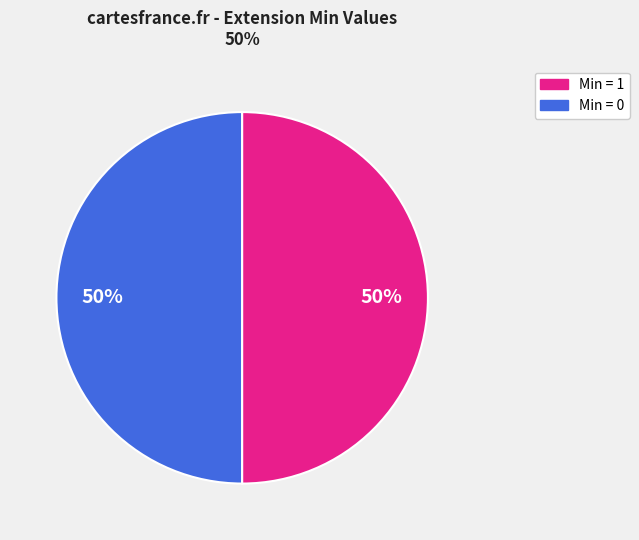

To the nearest percent, what is the difference between the largest and smallest slice percentages?

0%